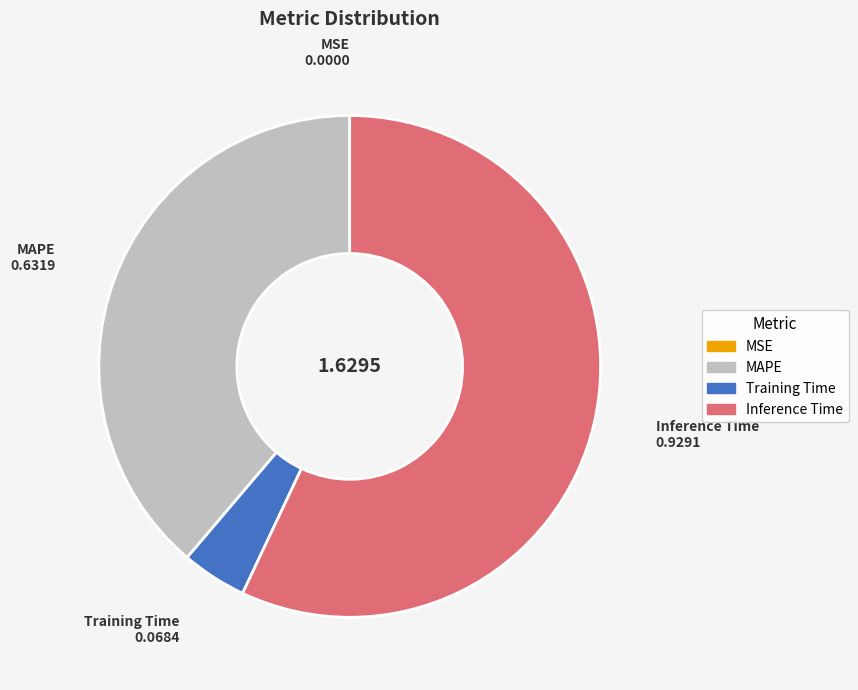

Is there a majority slice in this chart?

Yes